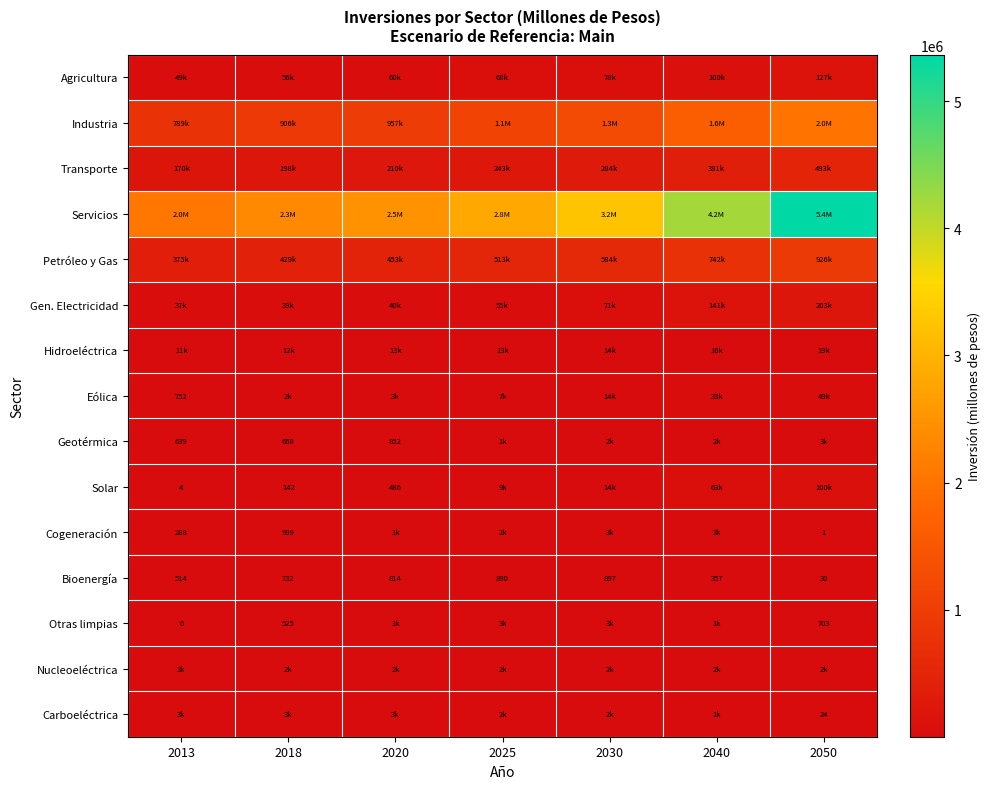

At 2018, list the series in order from largest to smallest.

Servicios, Industria, Petróleo y Gas, Transporte, Agricultura, Gen. Electricidad, Hidroeléctrica, Carboeléctrica, Nucleoeléctrica, Eólica, Cogeneración, Bioenergía, Geotérmica, Otras limpias, Solar